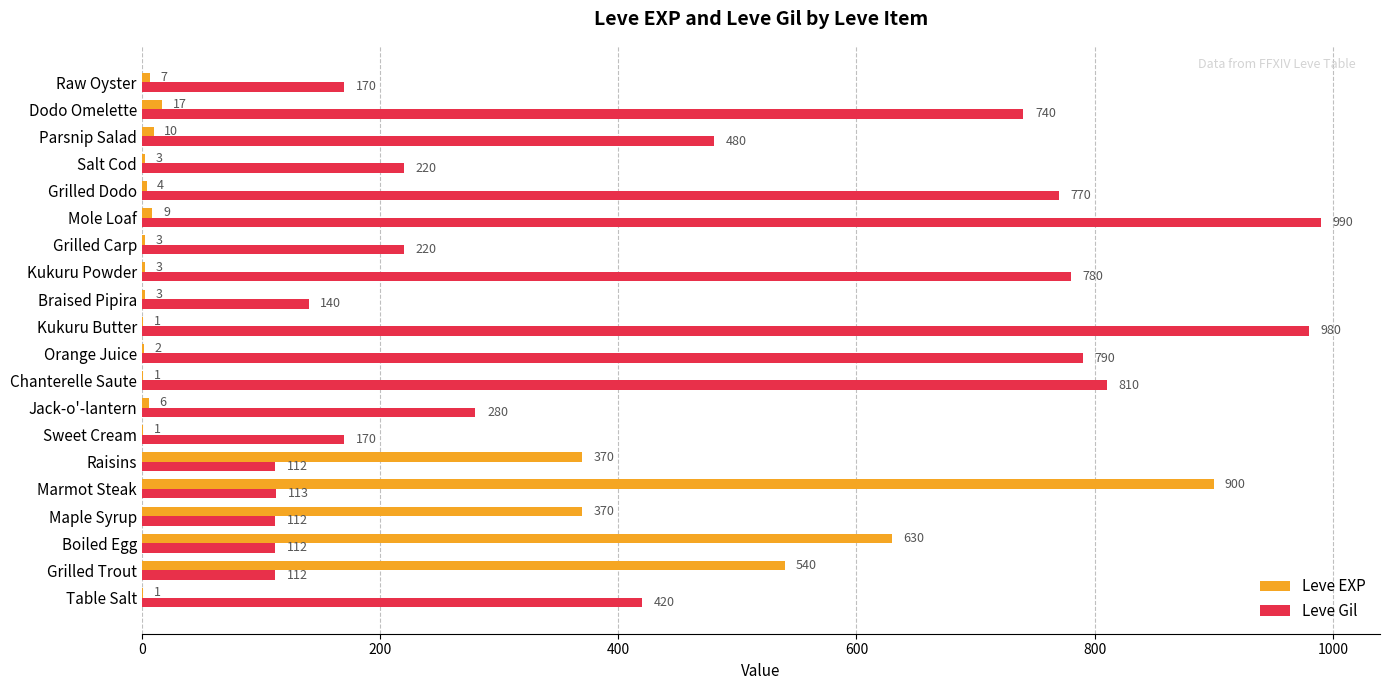

What is the sum of all Leve Gil values?

8521